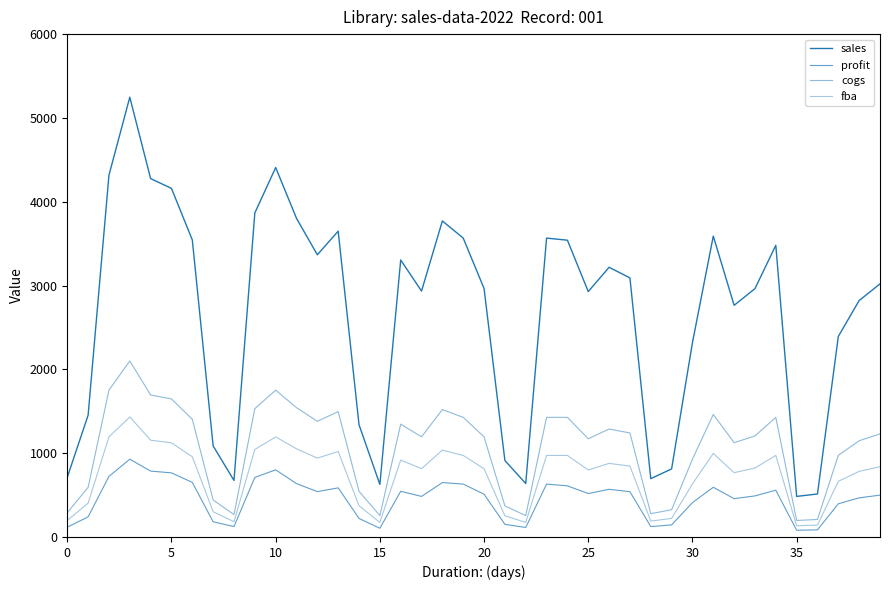

At which label is cogs closest to 1148?

38